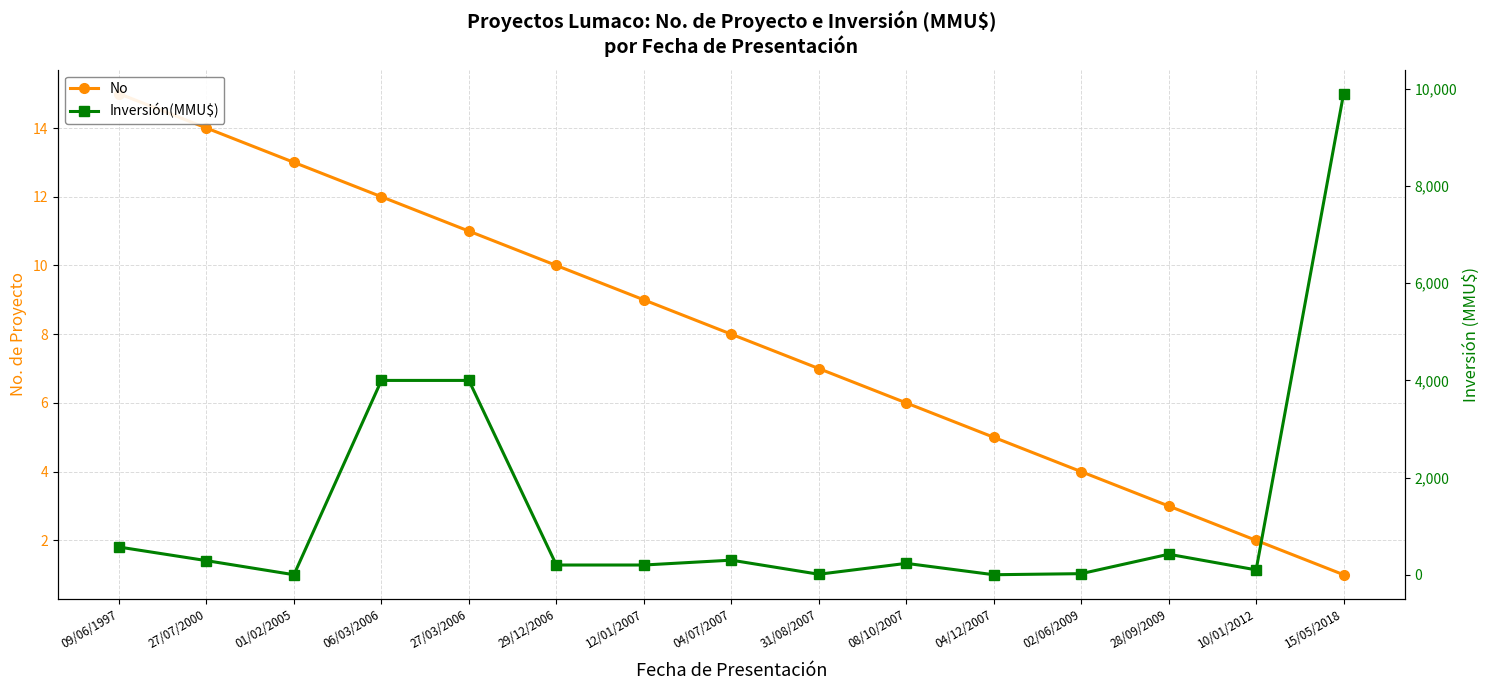

Is the value of No at 28/09/2009 greater than the value of Inversión(MMU$) at 29/12/2006?

No